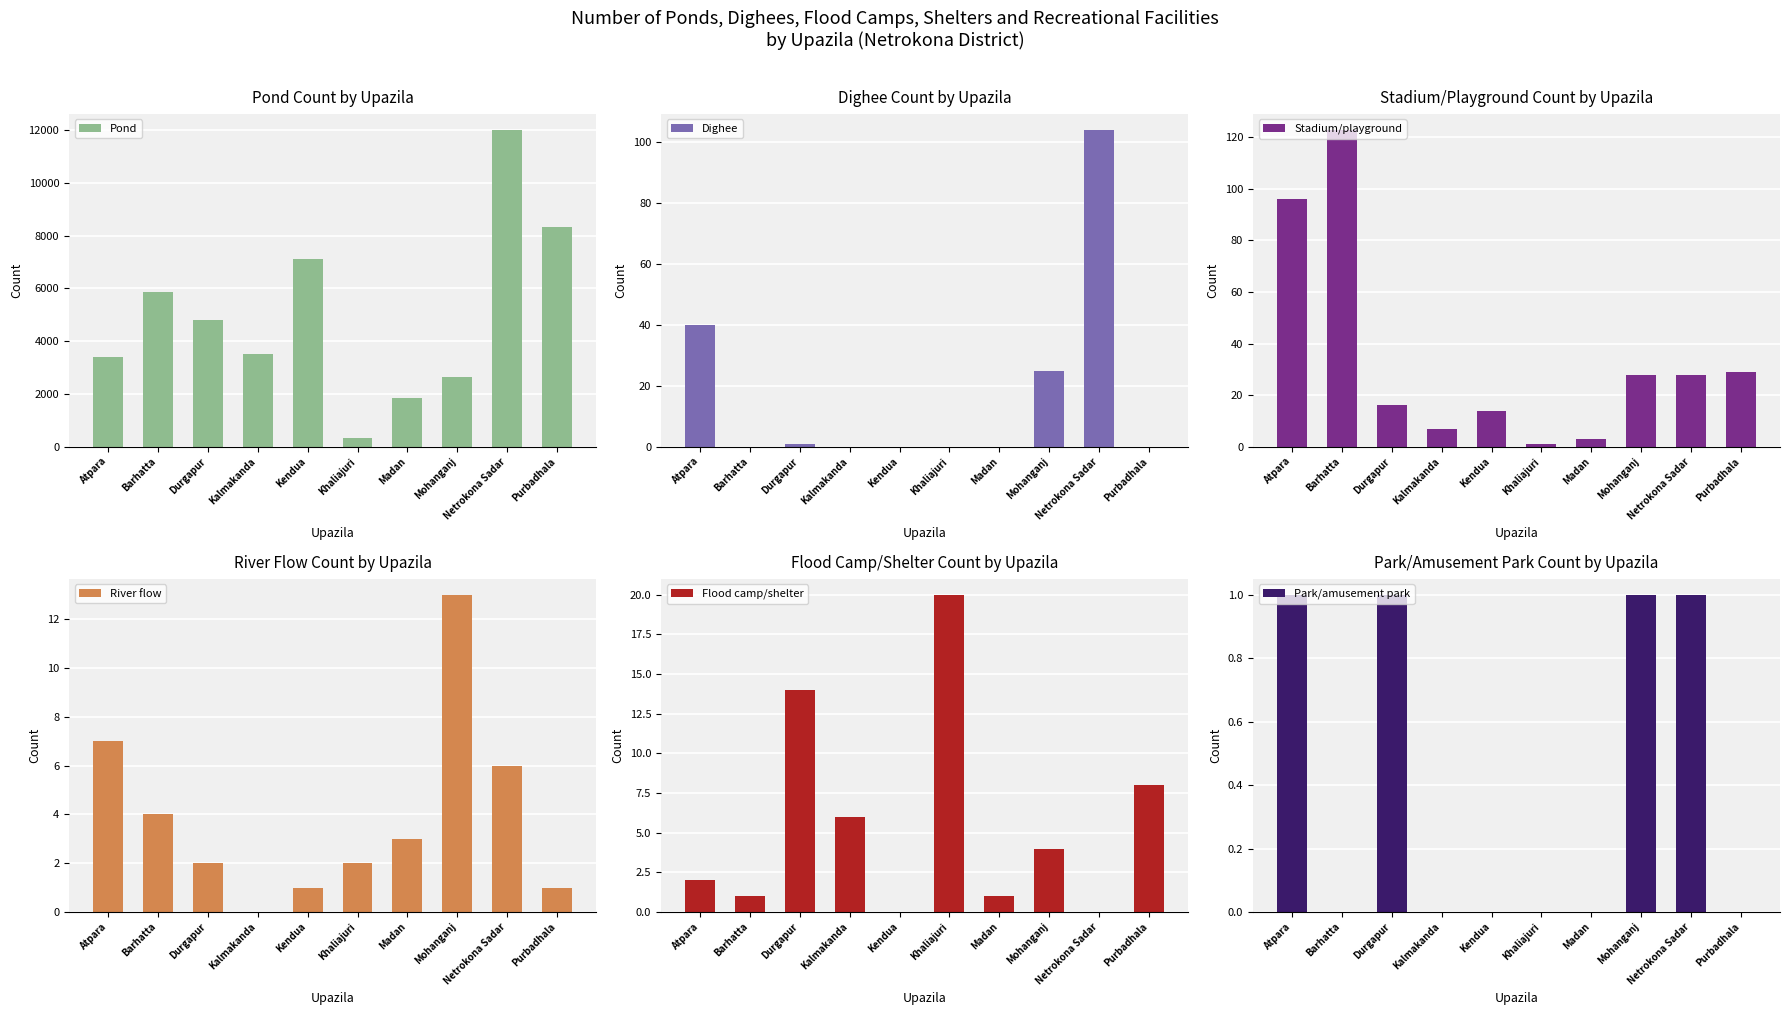

What are all the series names shown in the legend?

Pond, Dighee, Stadium/playground, River flow, Flood camp/shelter, Park/amusement park